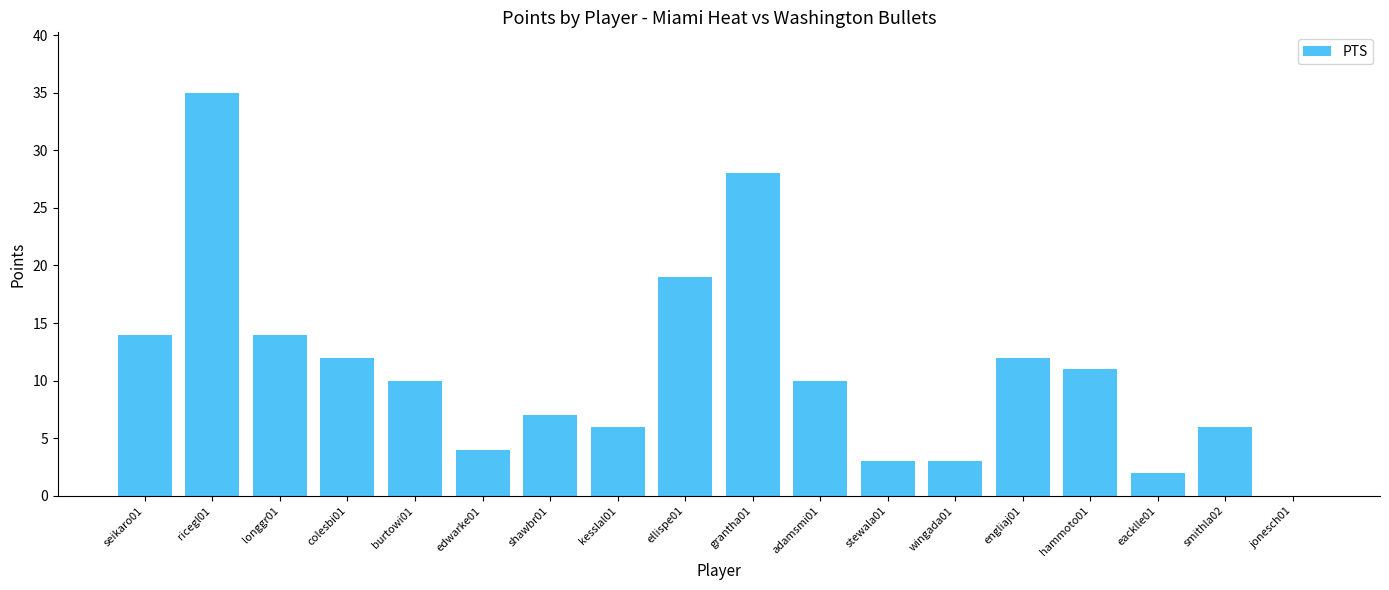

How many distinct data groups are displayed?

1